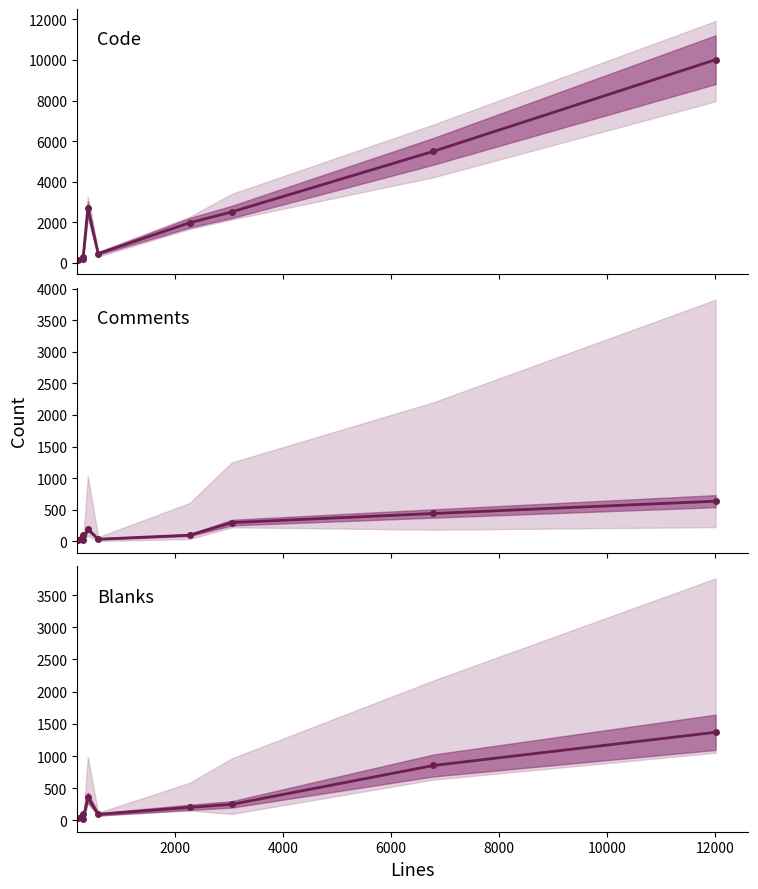

How many interior local peaks does the Blanks (line) series have?

2